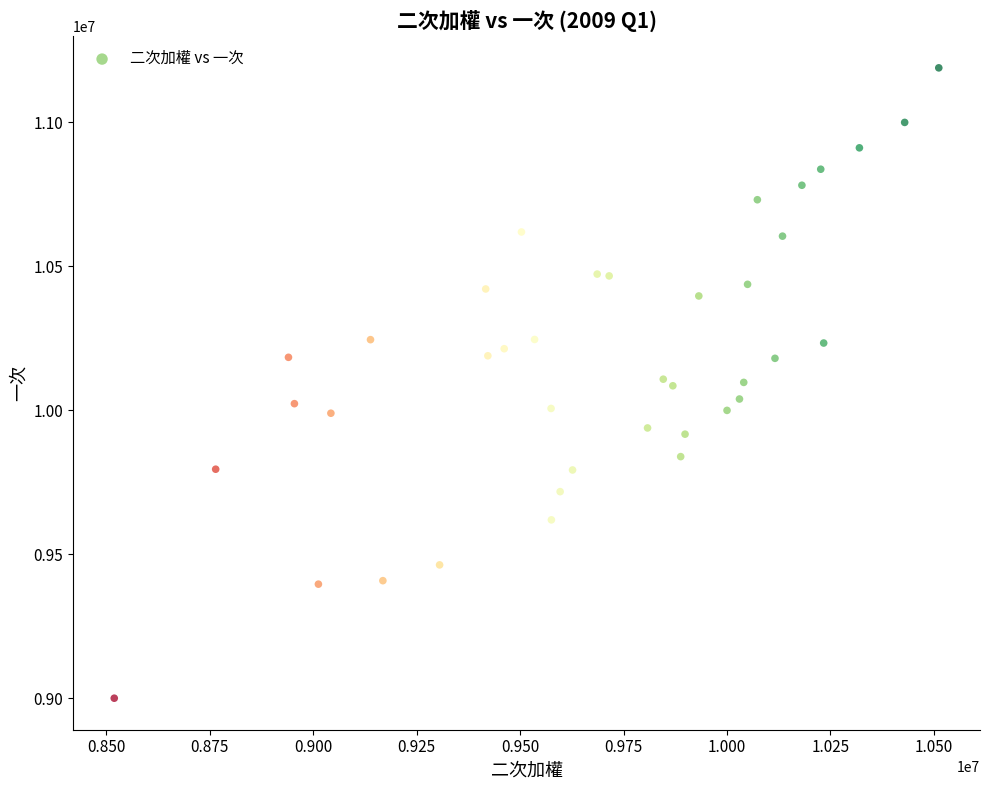

What is the range of Y values (max minus min)?

2187981.6